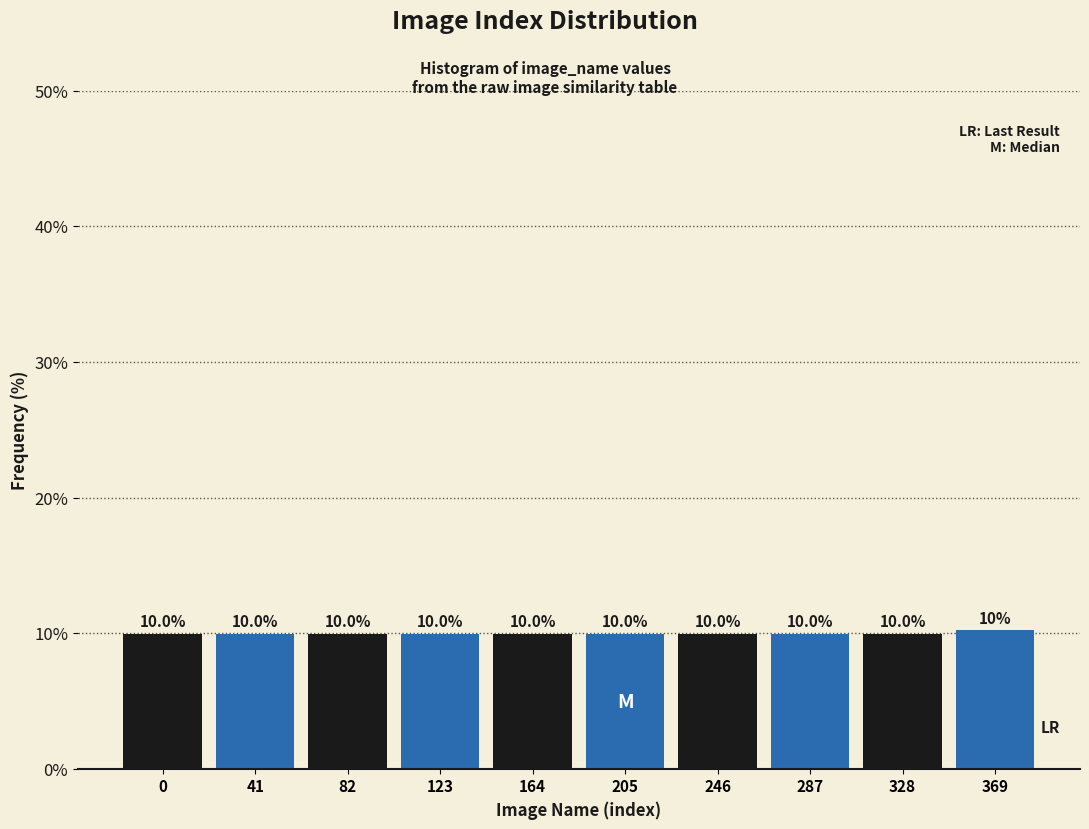

Reading left to right, what are all the values shown in this chart?

0=10.0	41=10.0	82=10.0	123=10.0	164=10.0	205=10.0	246=10.0	287=10.0	328=10.0	369=10.2